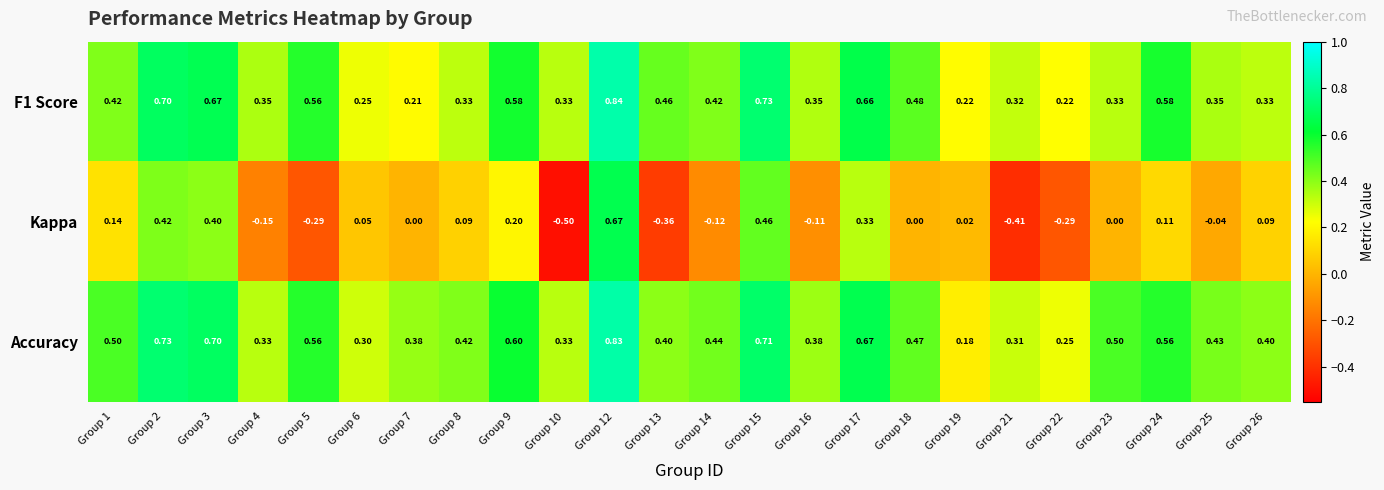

Between Group 18 and Group 24, which series saw the biggest shift?

Kappa